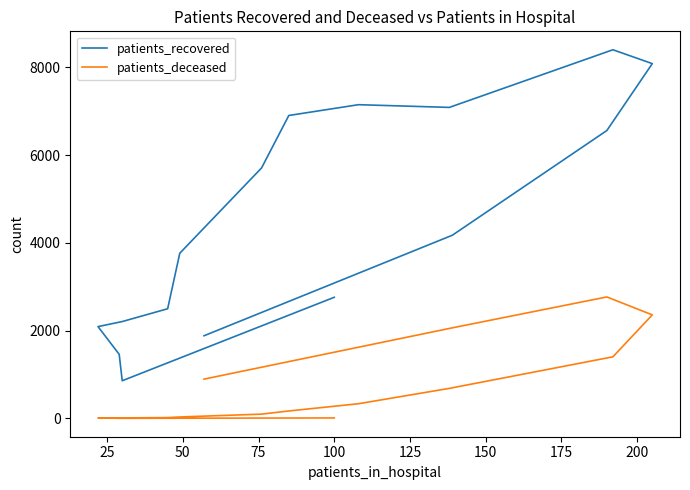

Reading left to right, transcribe all the data shown in this chart.

patients_recovered: 2761	859	1461	2093	2208	2500	3765	5709	6905	7151	7089	8403	8087	6562	4176	1884
patients_deceased: 11	3	3	13	12	19	33	98	170	335	685	1404	2360	2769	2065	896